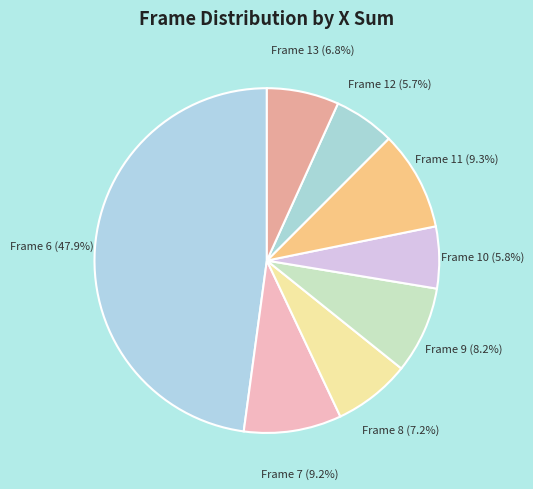

What is the ratio of the value at Frame 10 (5.8%) to the value at Frame 8 (7.2%)?

0.8